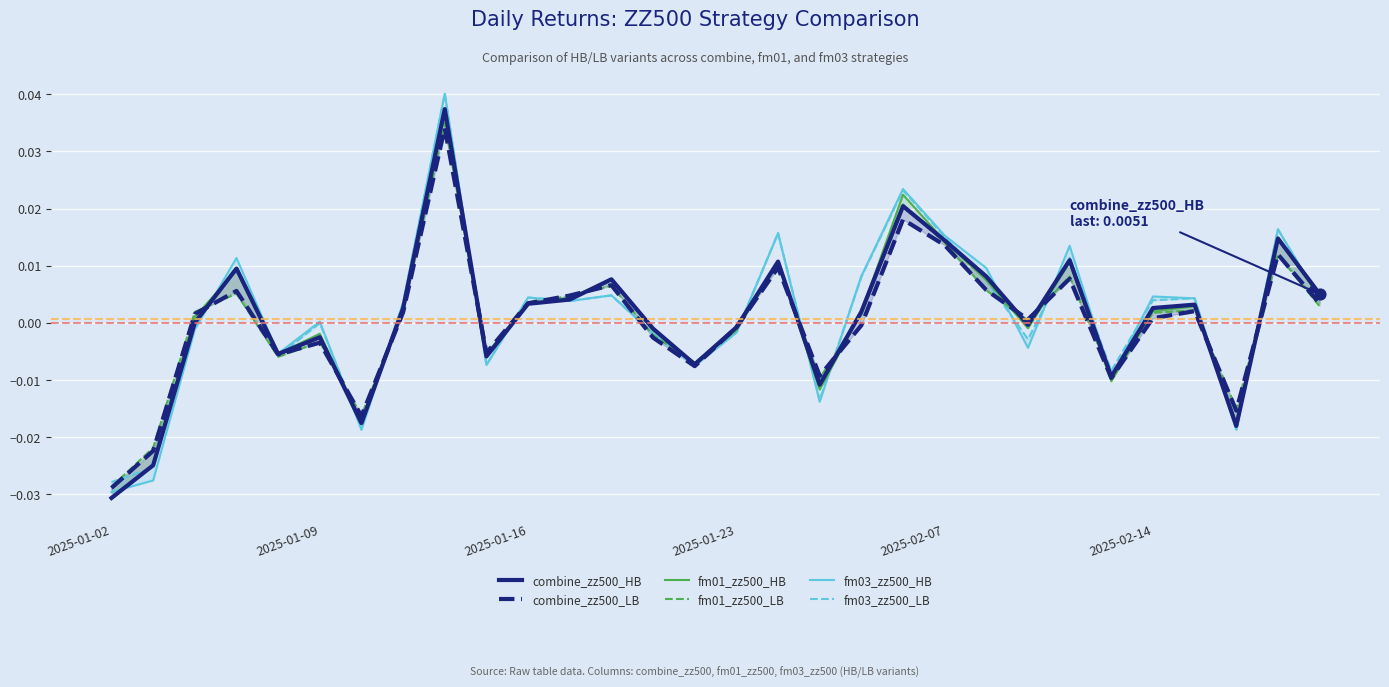

Which series has the largest Y range (max minus min)?

fm03_zz500_HB